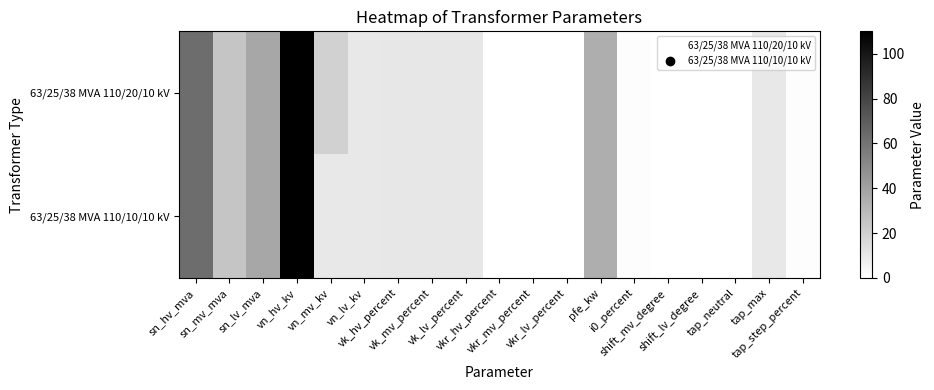

Between vkr_mv_percent and shift_lv_degree, which is larger?

vkr_mv_percent